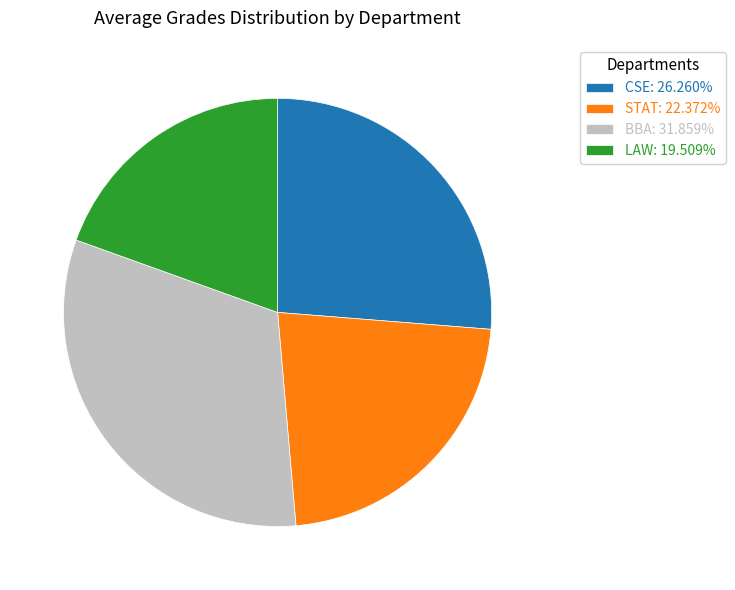

Between LAW and BBA, which is larger?

BBA